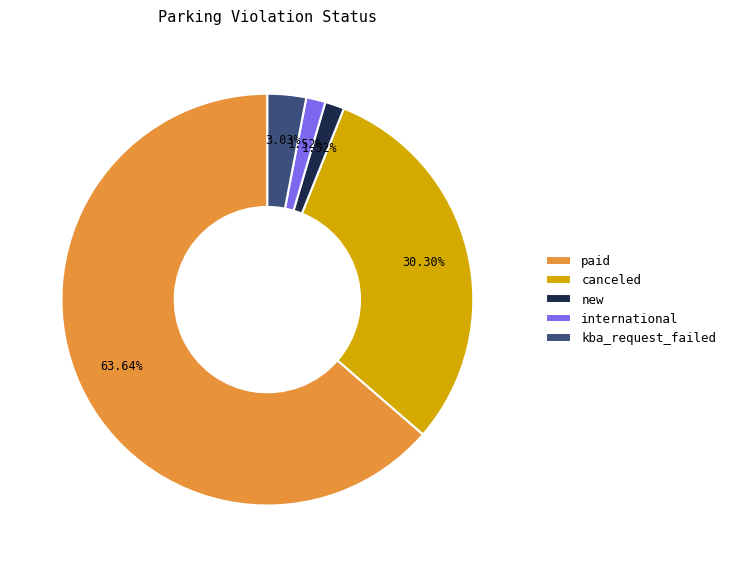

What is the ratio of the value at paid to the value at kba_request_failed?

21.0